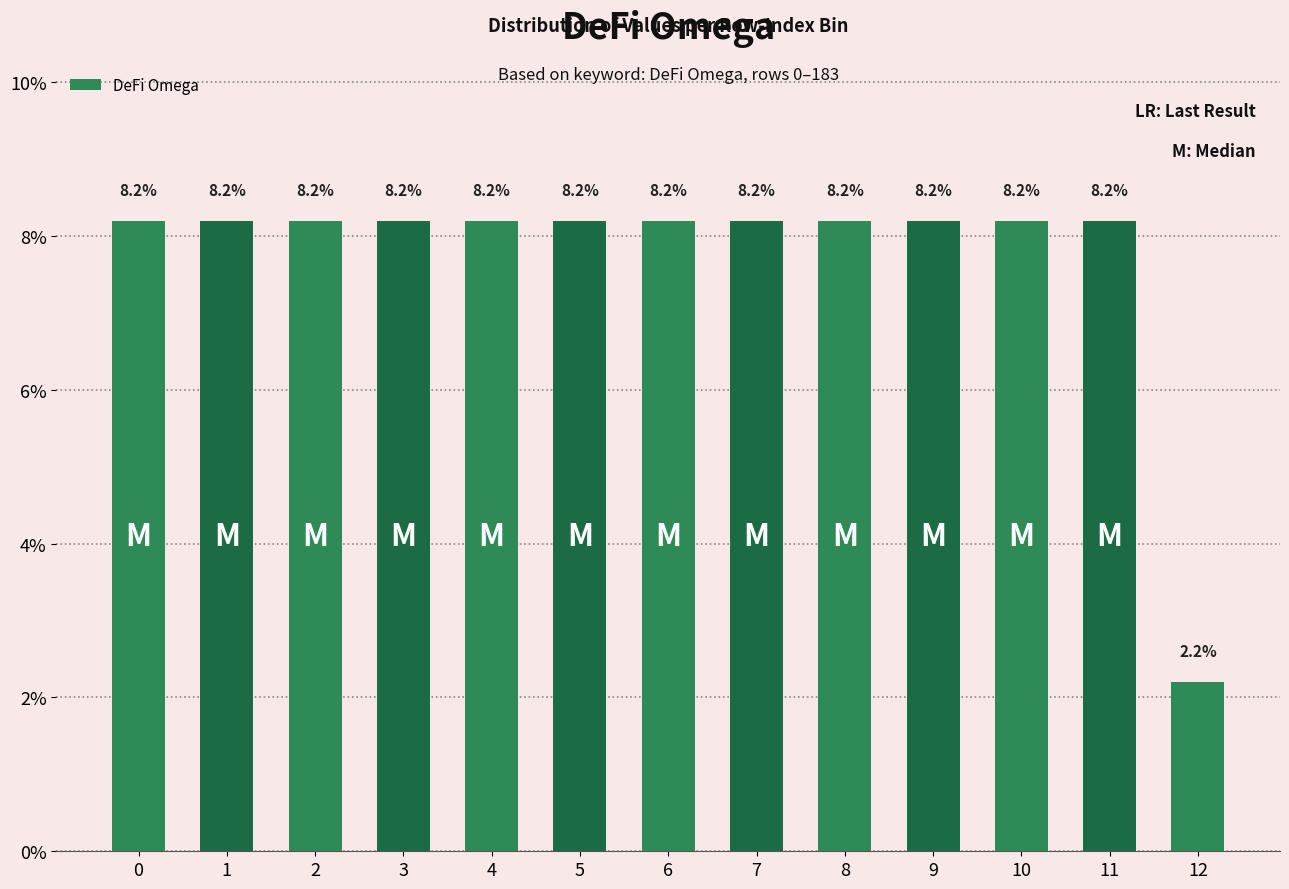

How many bars are there in total?

13